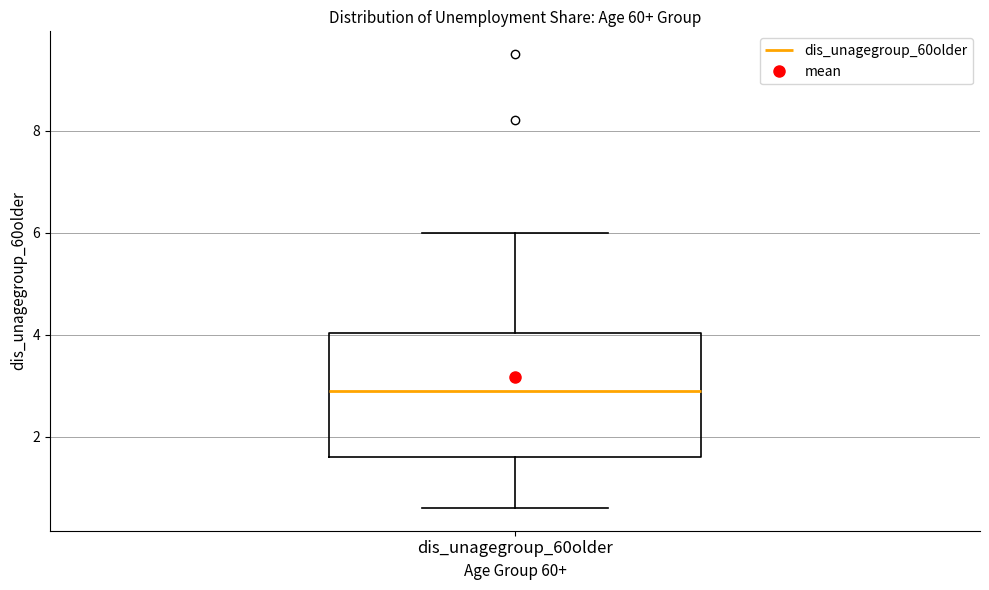

Where does the upper whisker of the box for dis_unagegroup_60older end on the y-axis? The values are not printed on the chart, so give them approximately, as read against the axis.

6.0